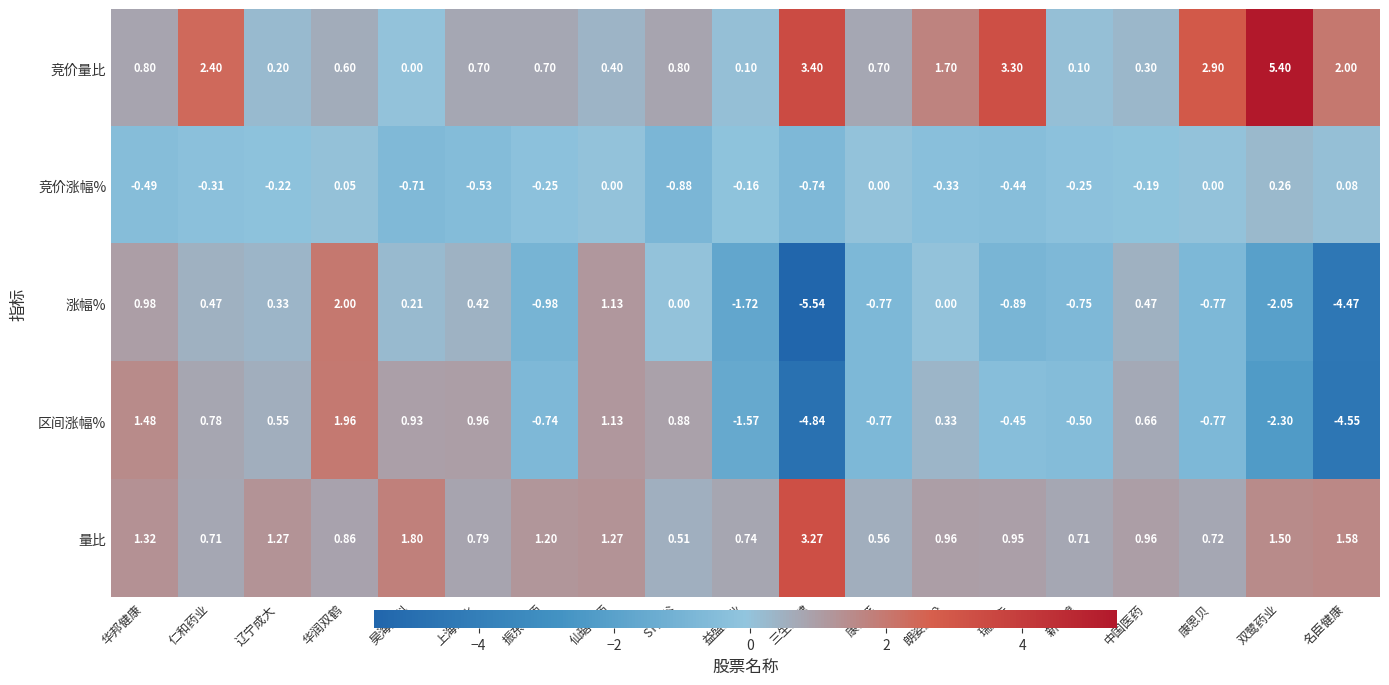

Which series has the largest range (max minus min)?

涨幅%